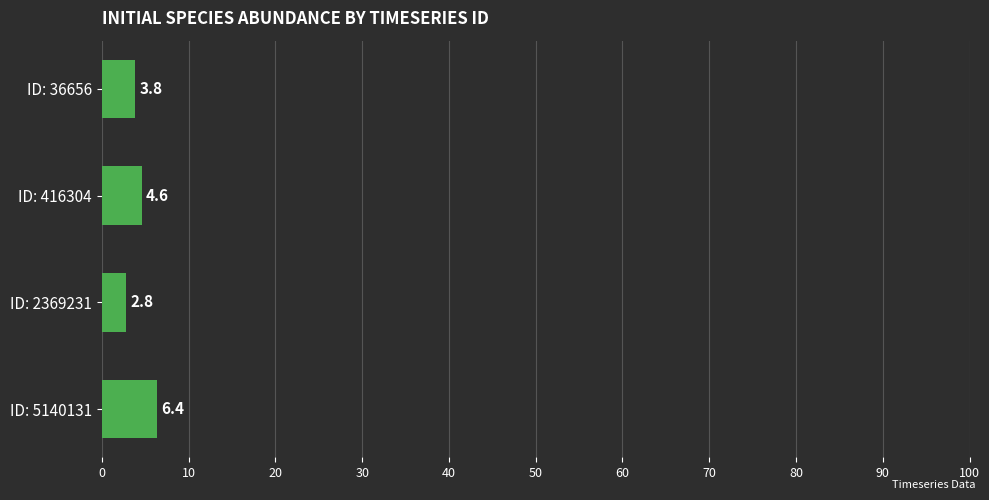

Which label corresponds to the smallest value in the chart?

ID: 2369231